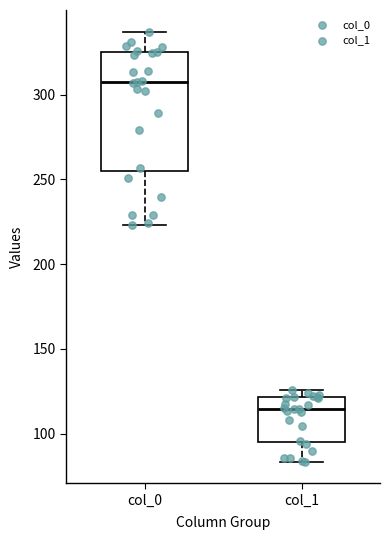

Which box has the highest median line?

col_0